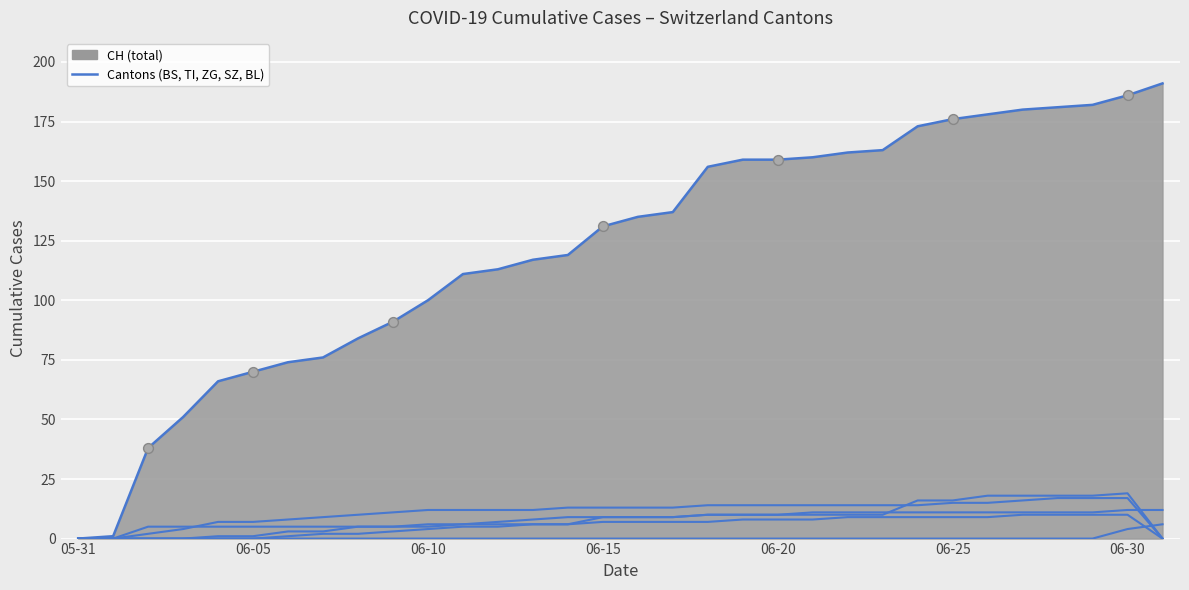

Which series has the largest Y range (max minus min)?

CH (line)